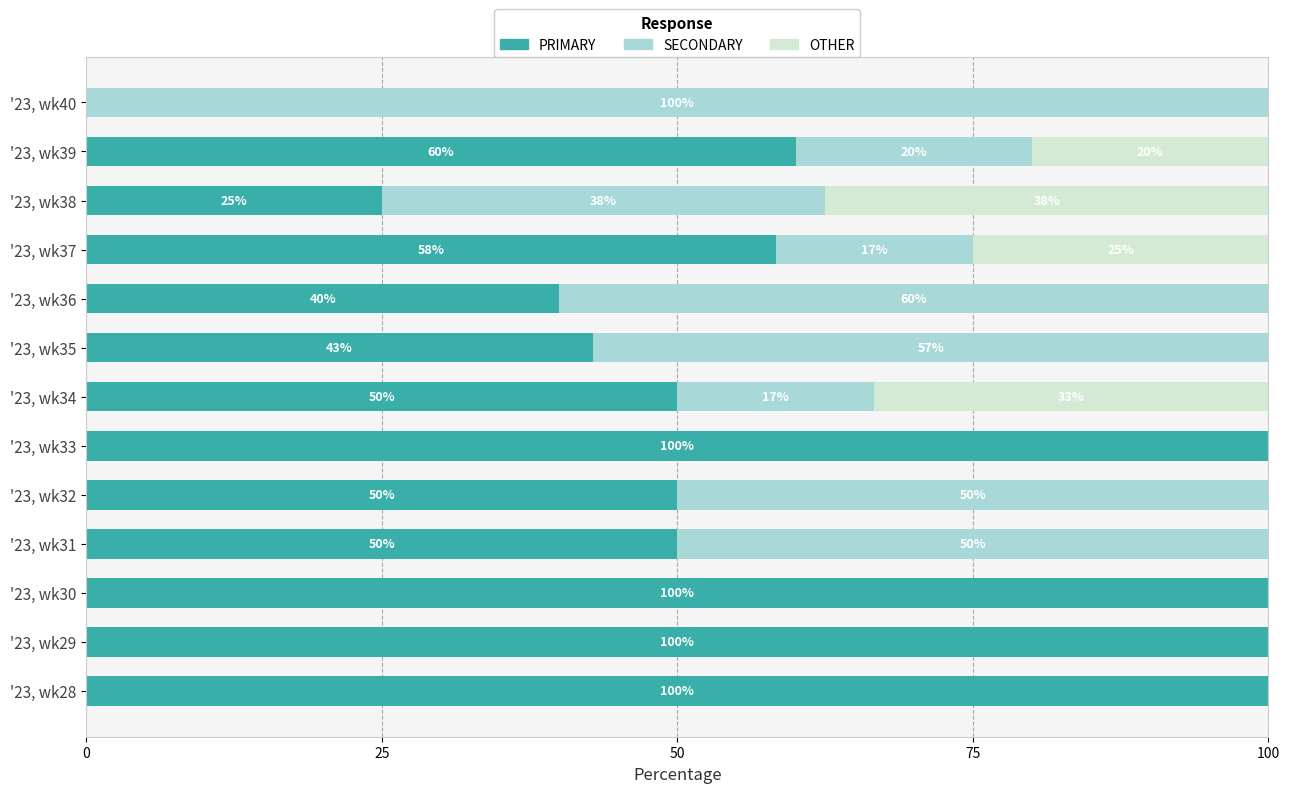

True or false: PRIMARY has a value of 50.0 at '23, wk34.

True